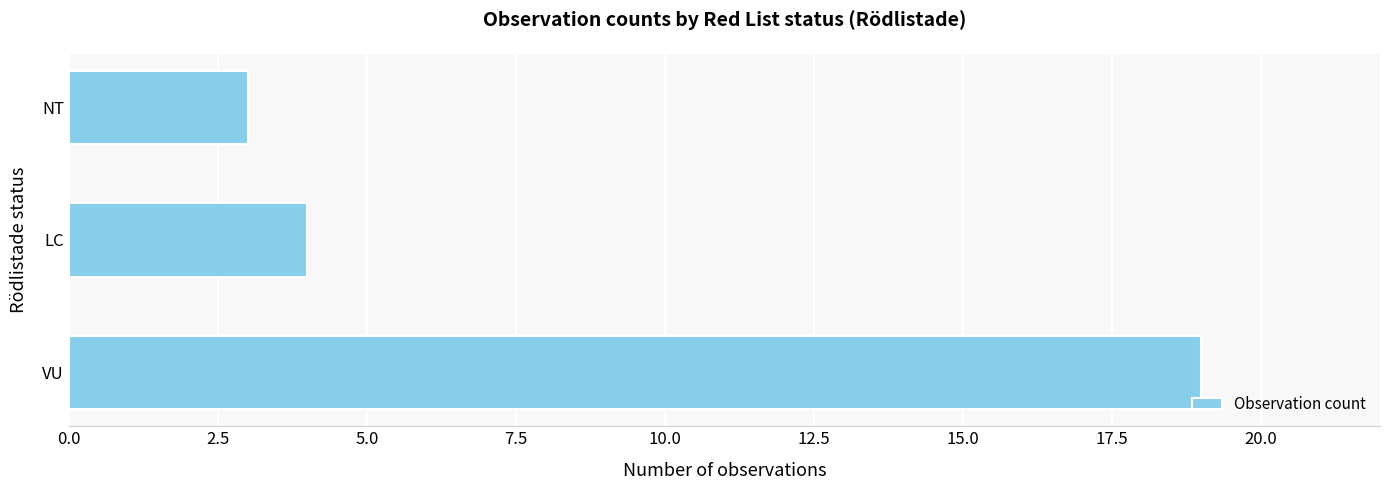

What is the difference between the maximum and minimum values?

16